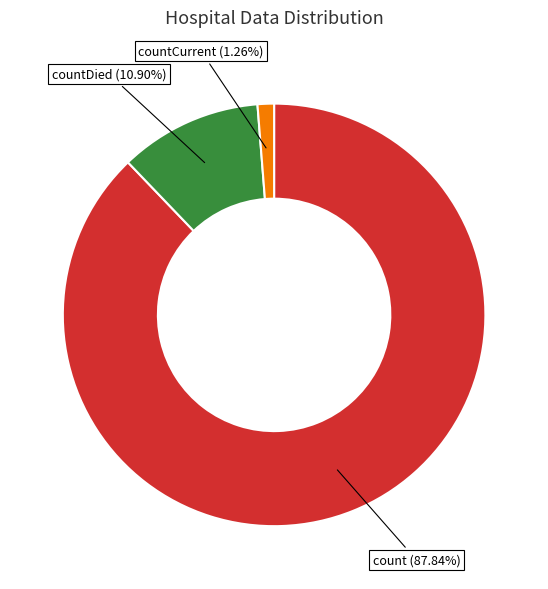

The countDied slice represents 11% of the pie. True or false?

True